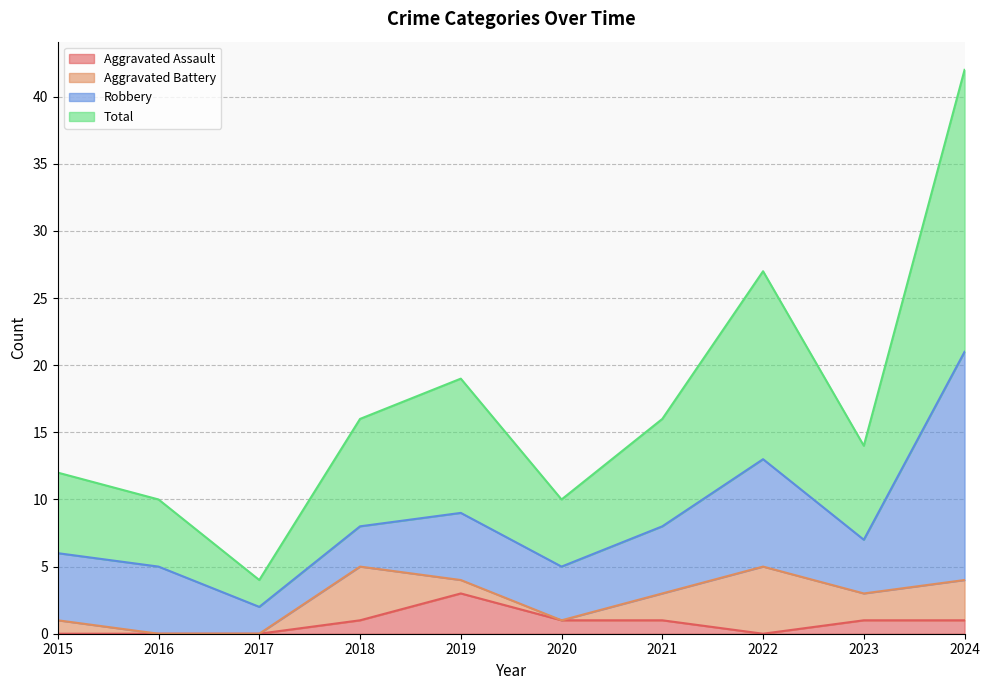

Which category has the highest value in the Aggravated Assault series?

2019